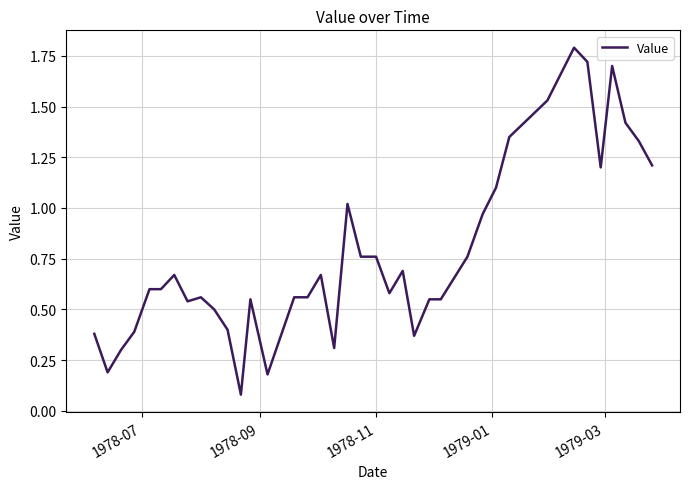

What is the maximum value shown in the chart?

1.8